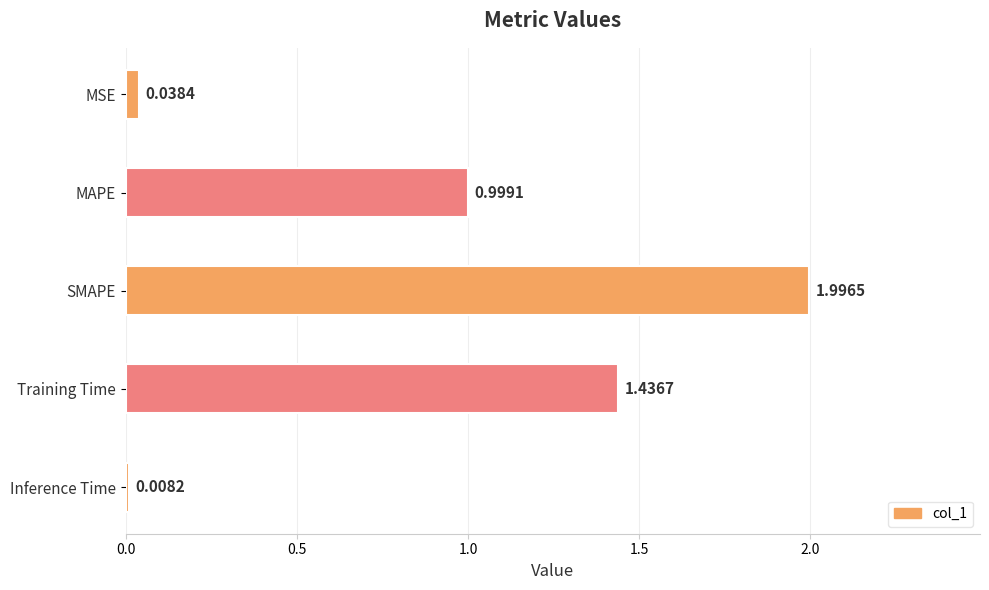

Between Training Time and Inference Time, which is larger?

Training Time